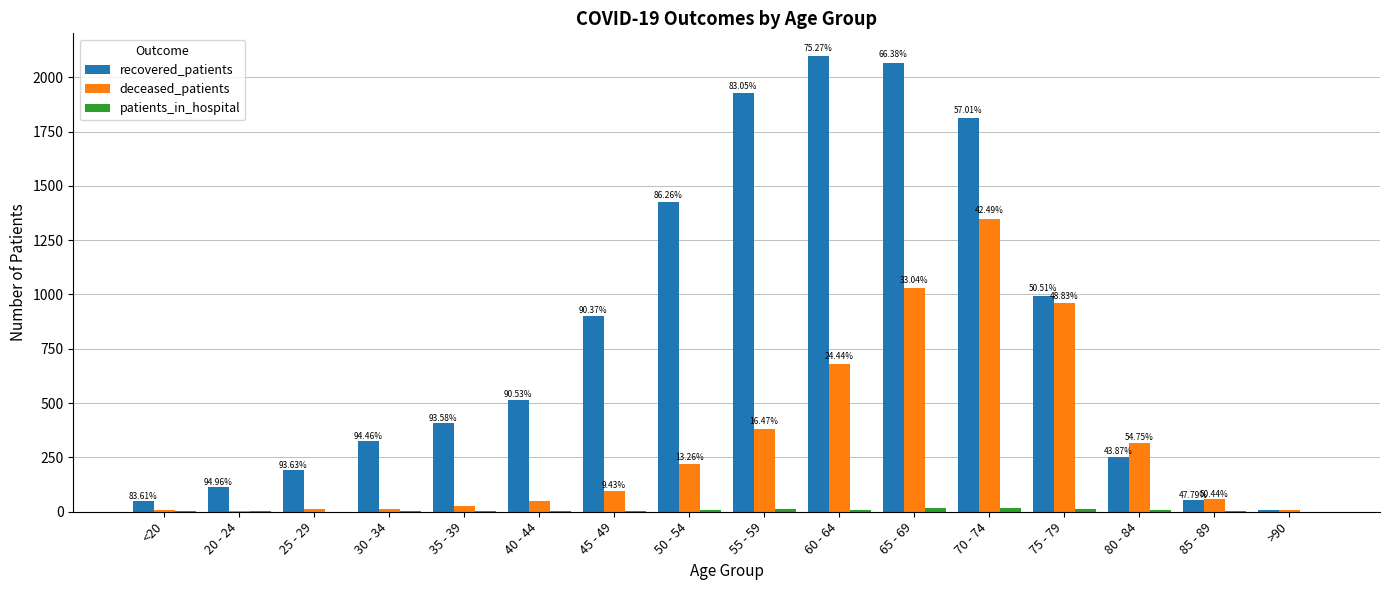

Are the bars horizontal?

No